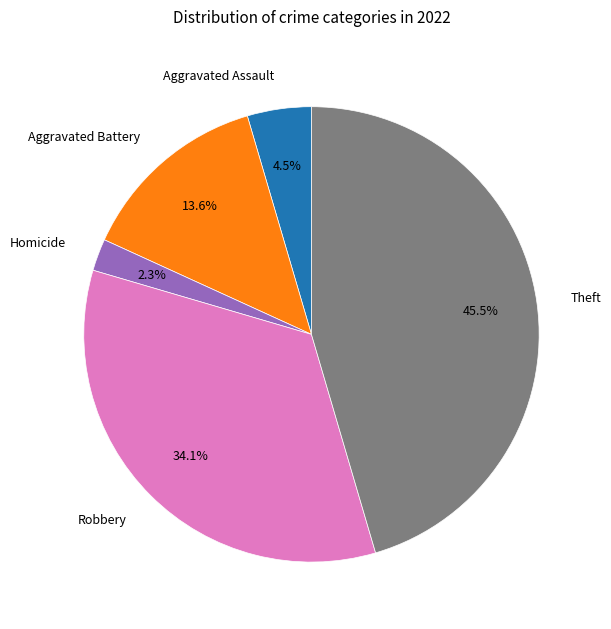

Which slice is the largest?

Theft